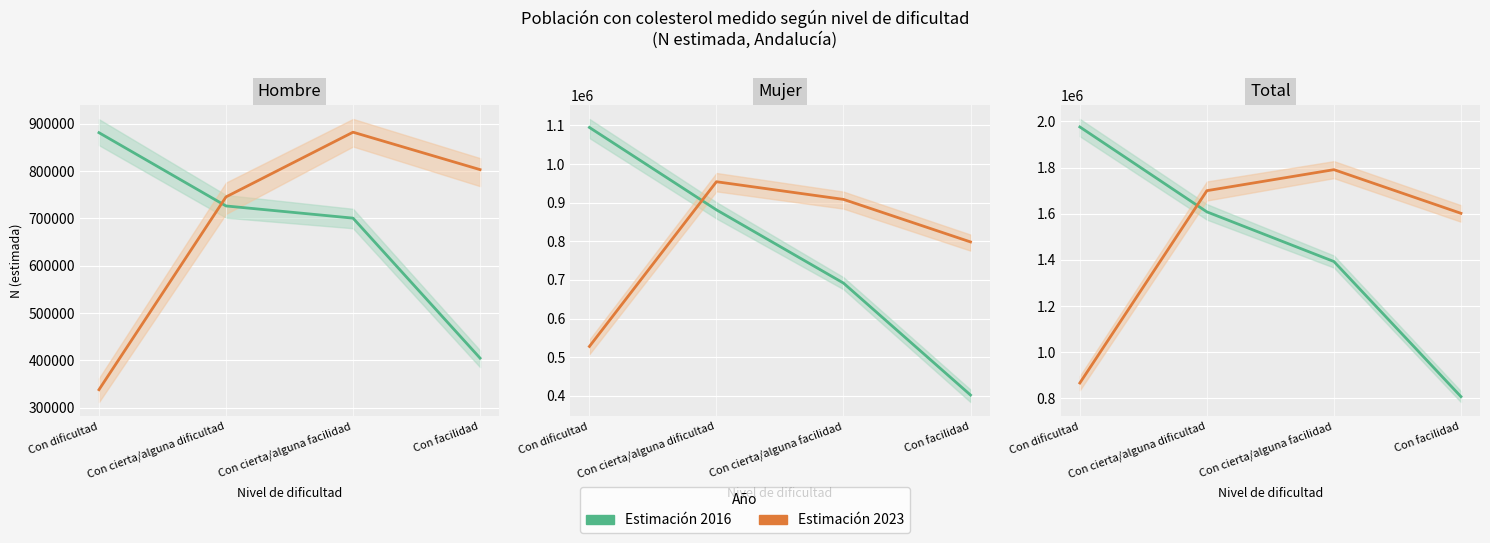

True or false: Estimación 2016 has more than 1 interior local peaks.

False